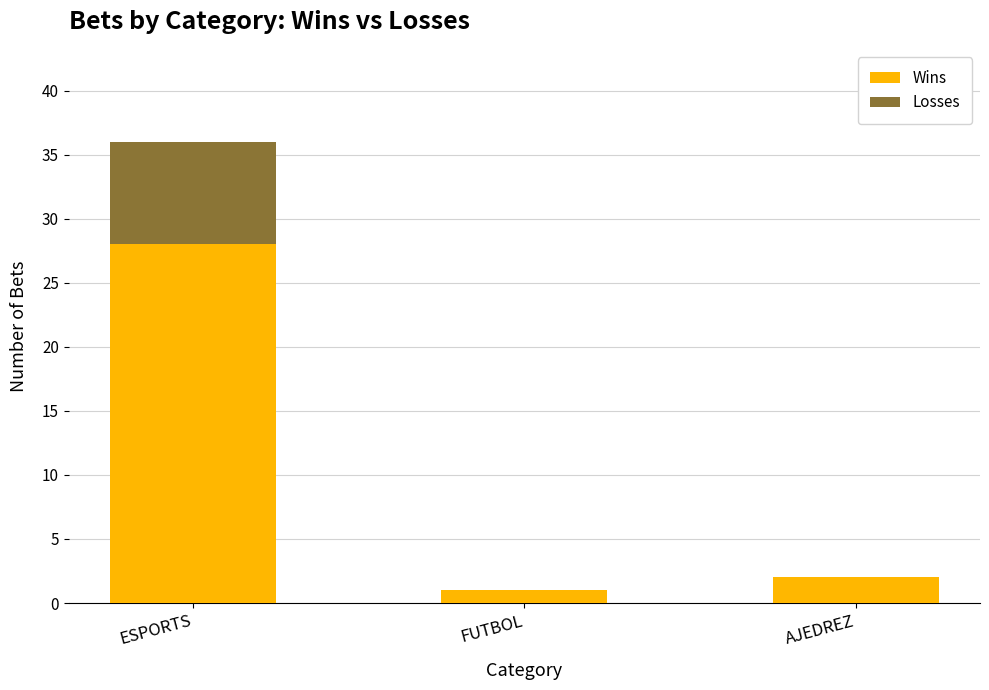

True or false: Wins has a value of 1 at FUTBOL.

True